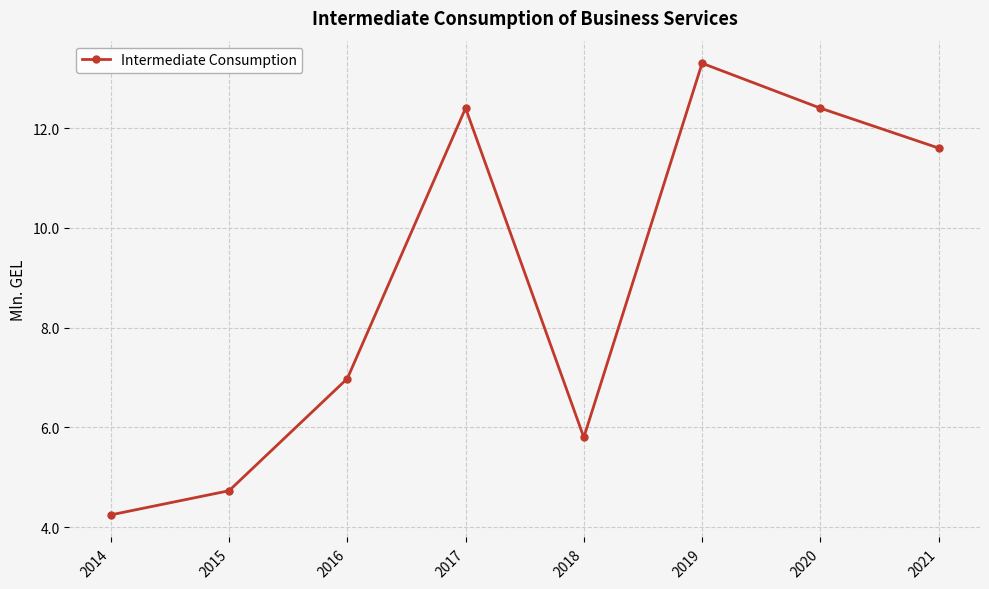

Reading right to left, what are all the values shown in this chart?

2021=11.6	2020=12.4	2019=13.3	2018=5.8	2017=12.4	2016=7.0	2015=4.7	2014=4.2